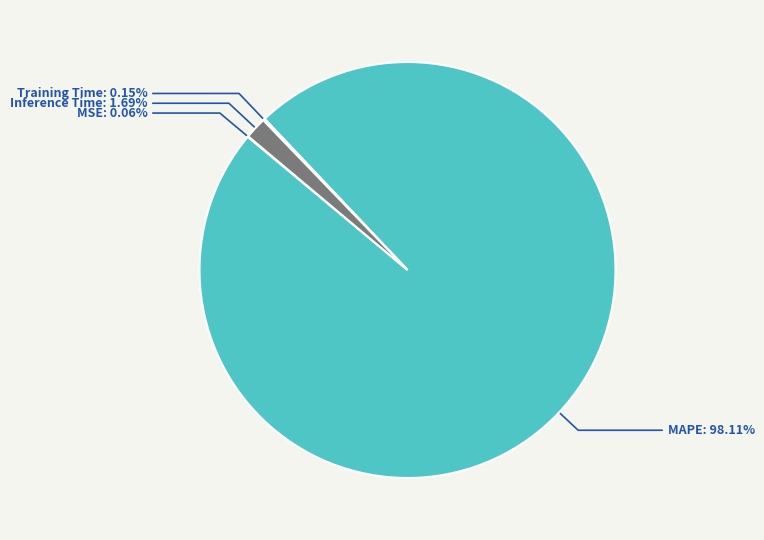

Combined, what portion of the pie is Inference Time and MSE?

1.7%